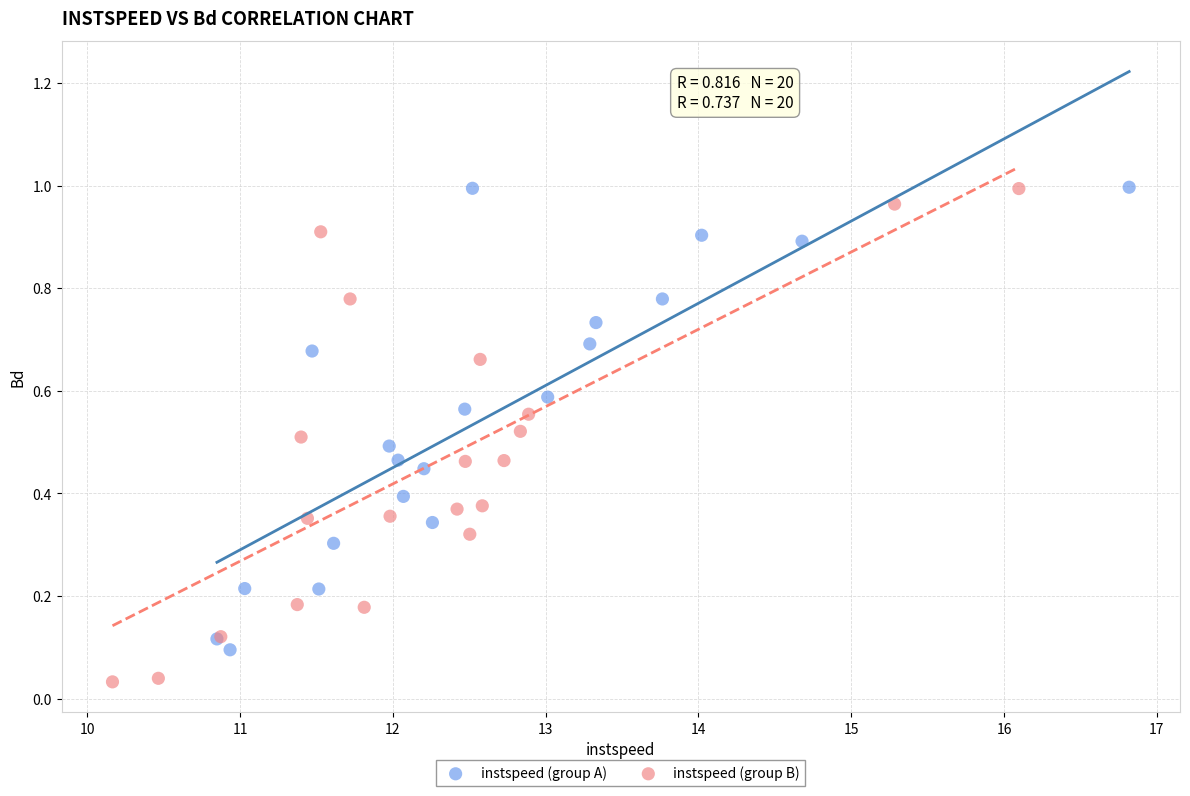

Which series has the largest Y range (max minus min)?

instspeed (group B)